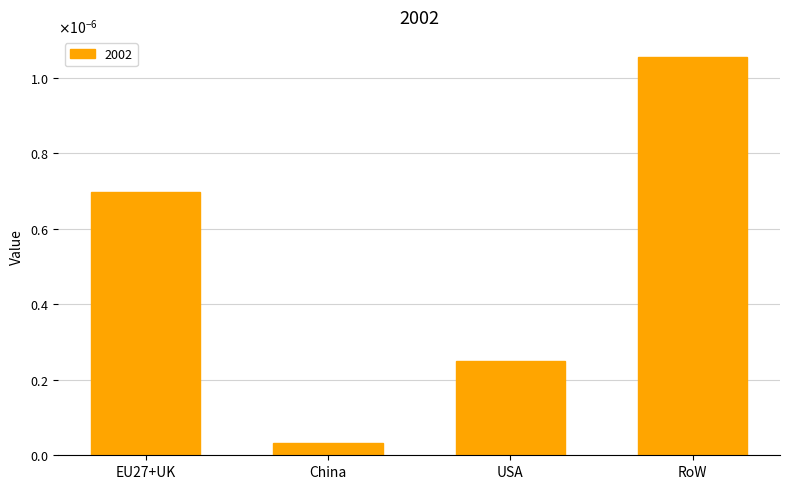

The chart shows a value of 0.0 at RoW. True or false?

False